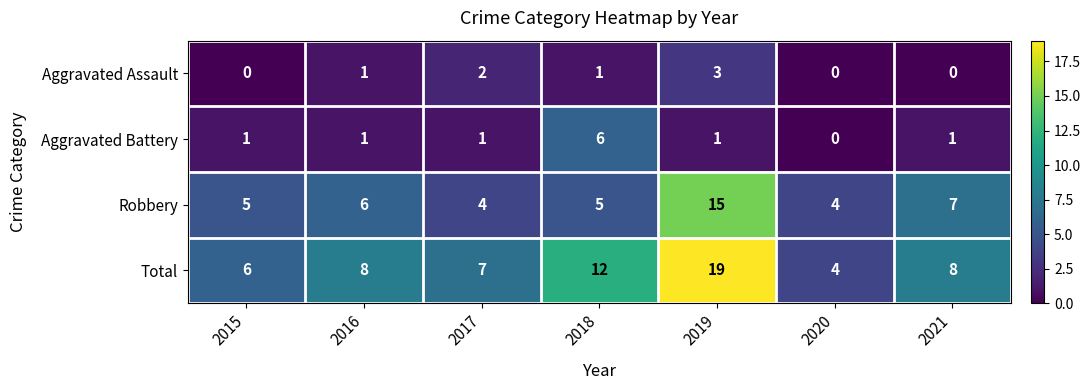

How many Aggravated Battery values are between 1 and 2?

5